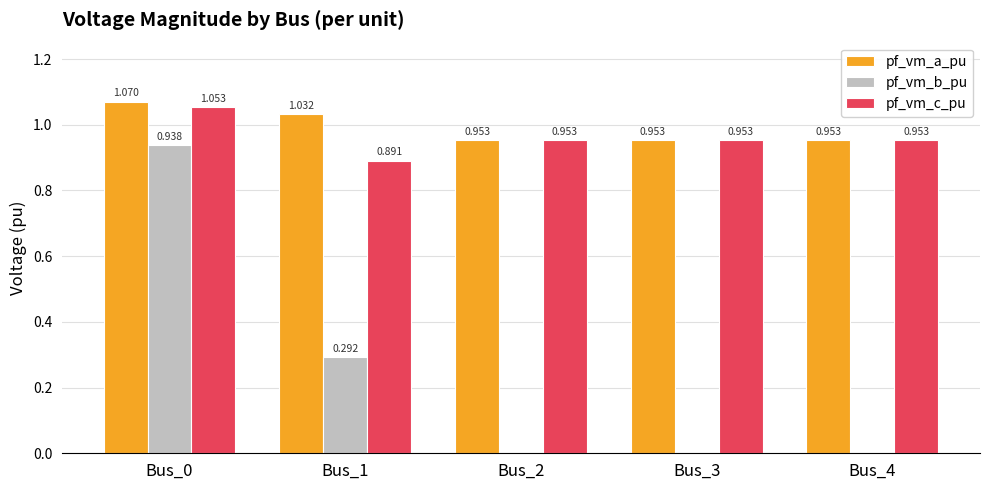

Which series changed the most between Bus_0 and Bus_4?

pf_vm_b_pu